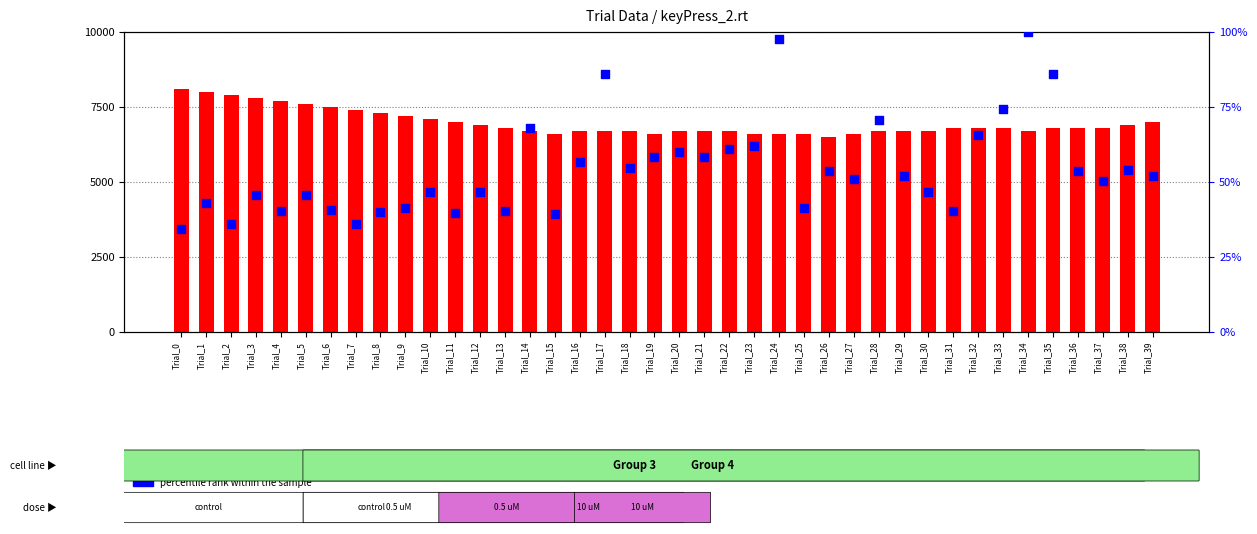

What are all the series names shown in the legend?

count, percentile rank within the sample